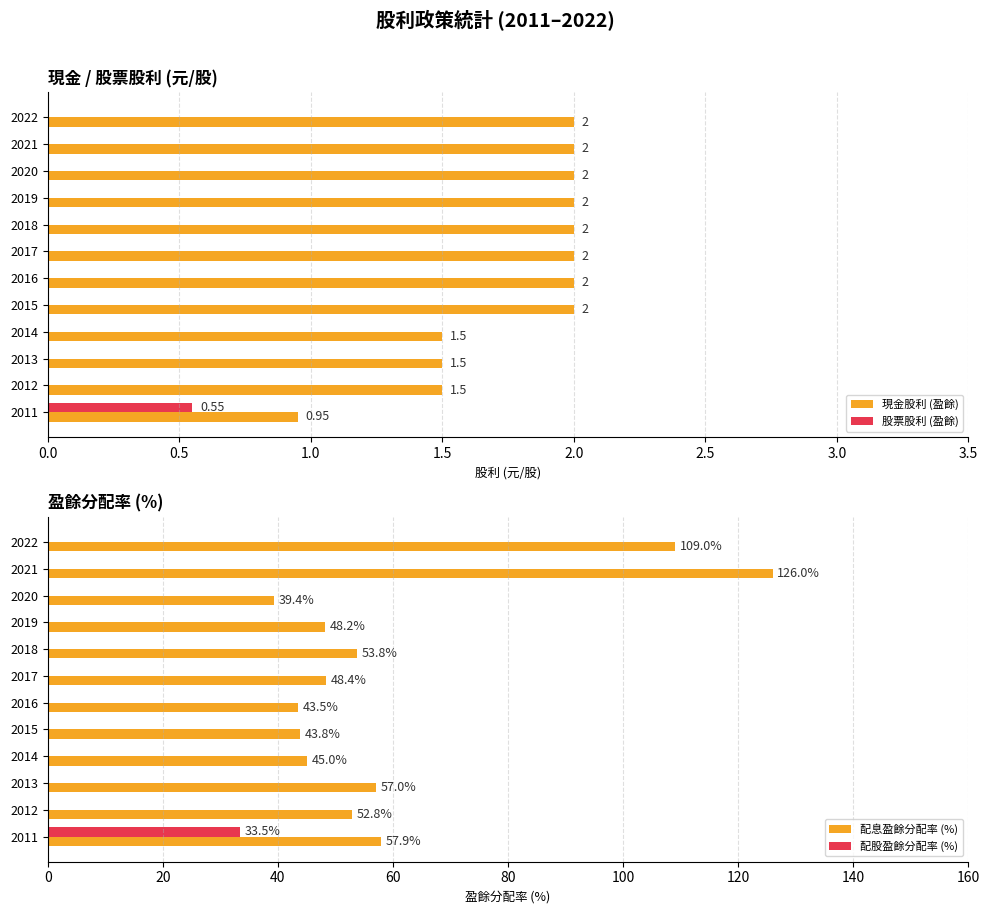

What is the difference between the maximum and second lowest values in the 配股盈餘分配率 (%) series?

33.5